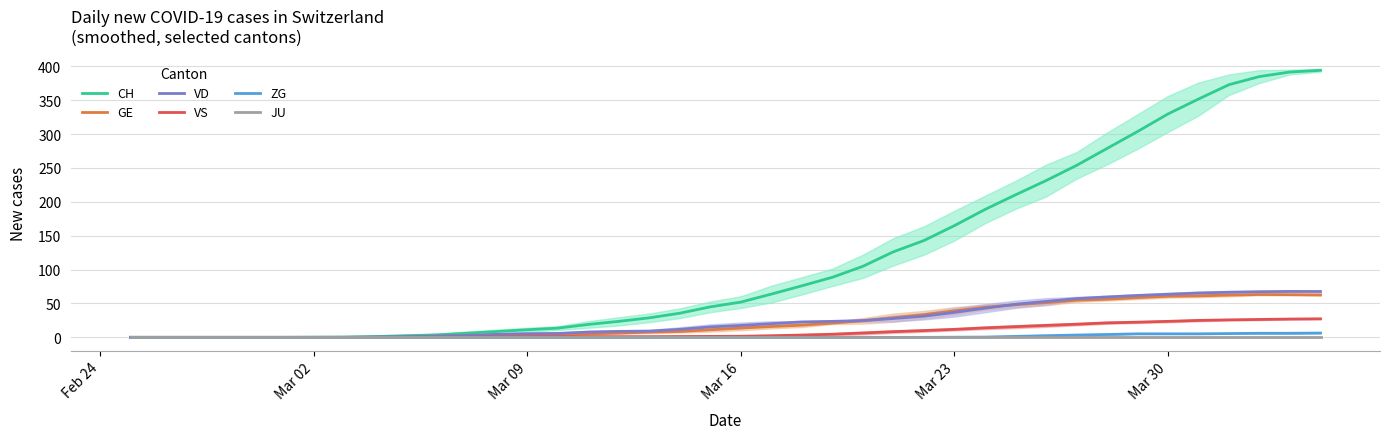

What is the highest value of the GE series?

63.2